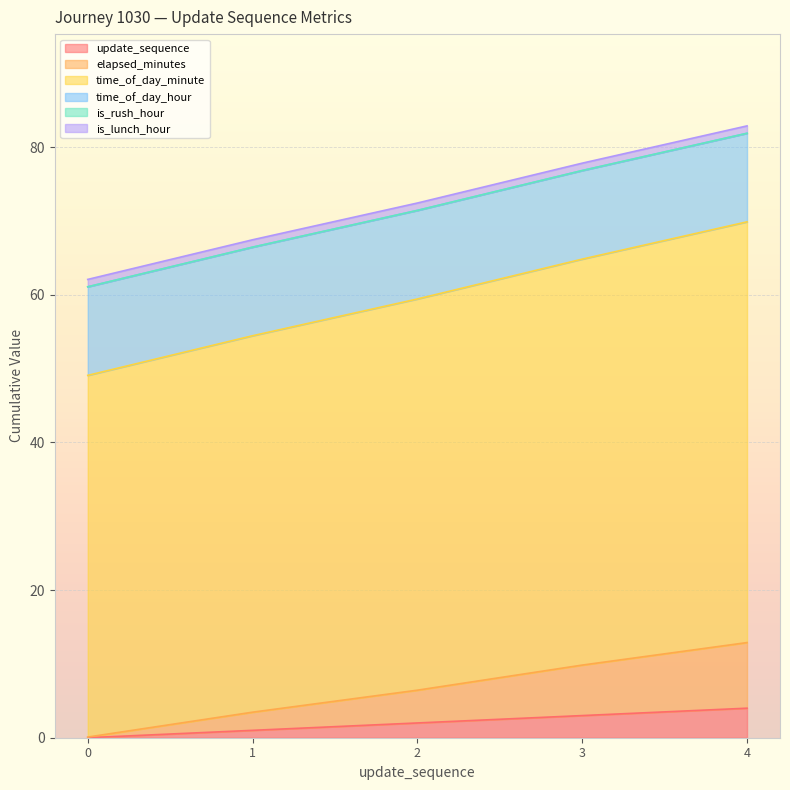

The value of time_of_day_minute at 4 is 111.2. True or false?

False